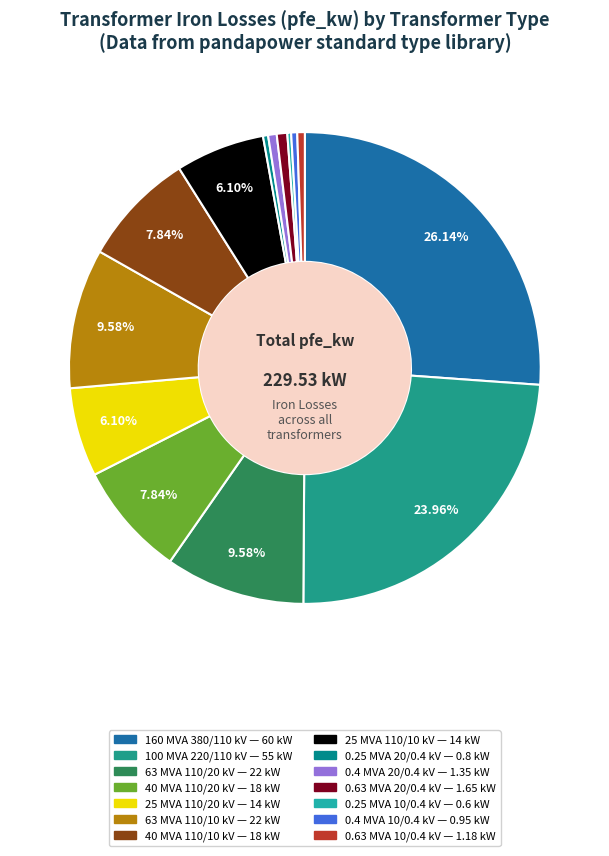

Rank the categories by value from highest to lowest.

160 MVA 380/110 kV, 100 MVA 220/110 kV, 63 MVA 110/20 kV, 63 MVA 110/10 kV, 40 MVA 110/20 kV, 40 MVA 110/10 kV, 25 MVA 110/20 kV, 25 MVA 110/10 kV, 0.63 MVA 20/0.4 kV, 0.4 MVA 20/0.4 kV, 0.63 MVA 10/0.4 kV, 0.4 MVA 10/0.4 kV, 0.25 MVA 20/0.4 kV, 0.25 MVA 10/0.4 kV